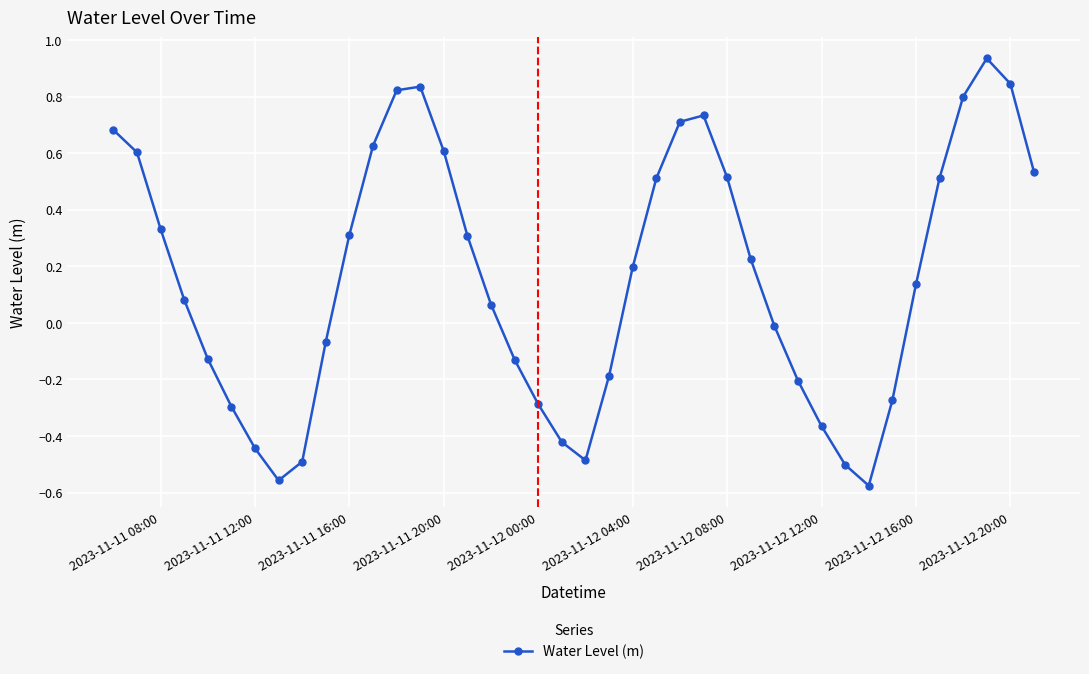

How many points are lower than both their immediate neighbors (excluding endpoints)?

3